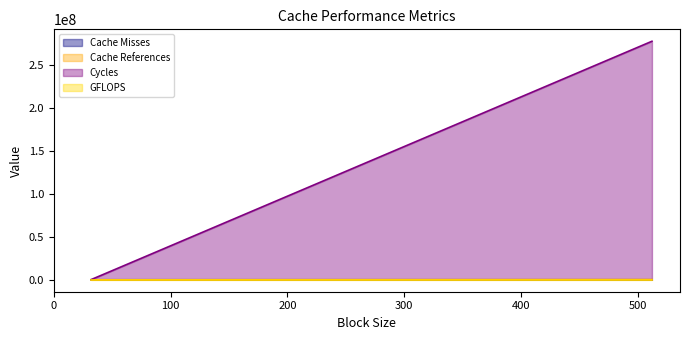

List the series in order of their peak value, lowest first.

GFLOPS, Cache Misses, Cache References, Cycles